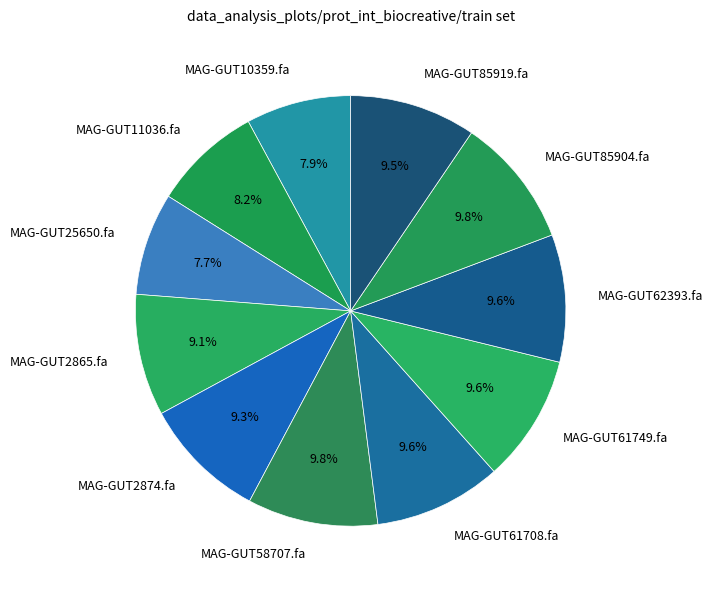

Is the sum of MAG-GUT2865.fa and MAG-GUT2874.fa greater than half?

No